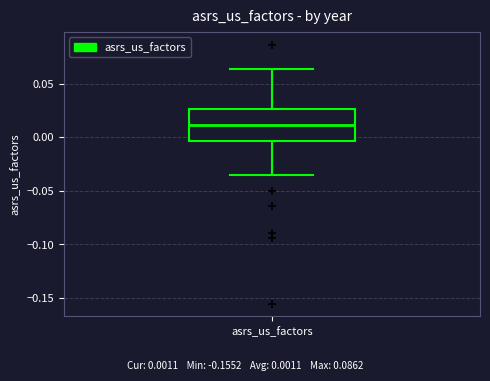

Where does the upper whisker of the box for asrs_us_factors end on the y-axis? The values are not printed on the chart, so give them approximately, as read against the axis.

0.065